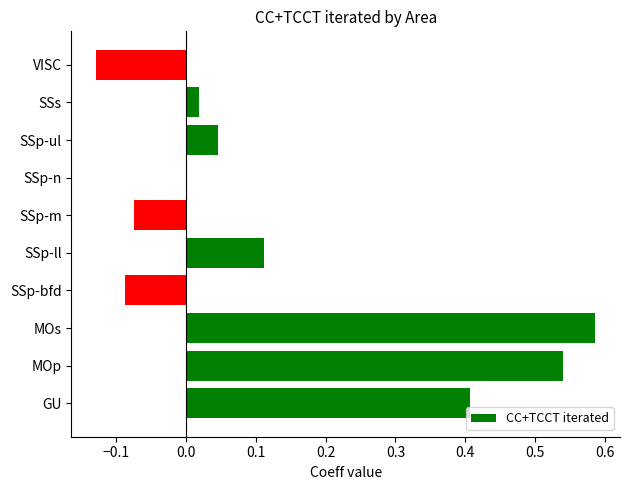

Between VISC and SSp-ll, which is larger?

SSp-ll